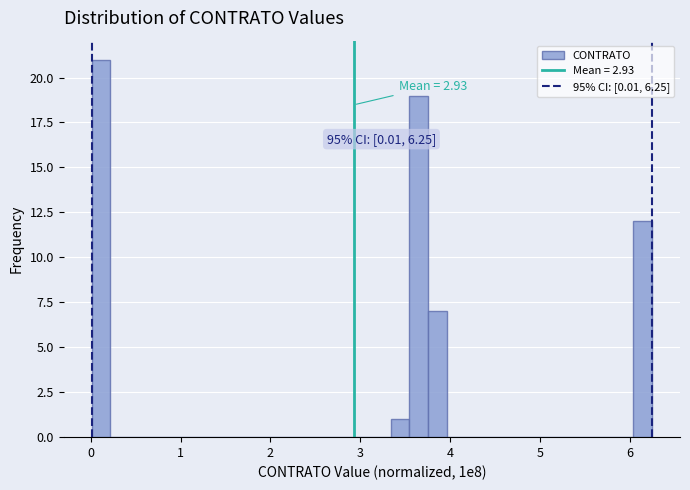

Read against the x-axis, roughly where is the centre of the tallest bar?

0.1